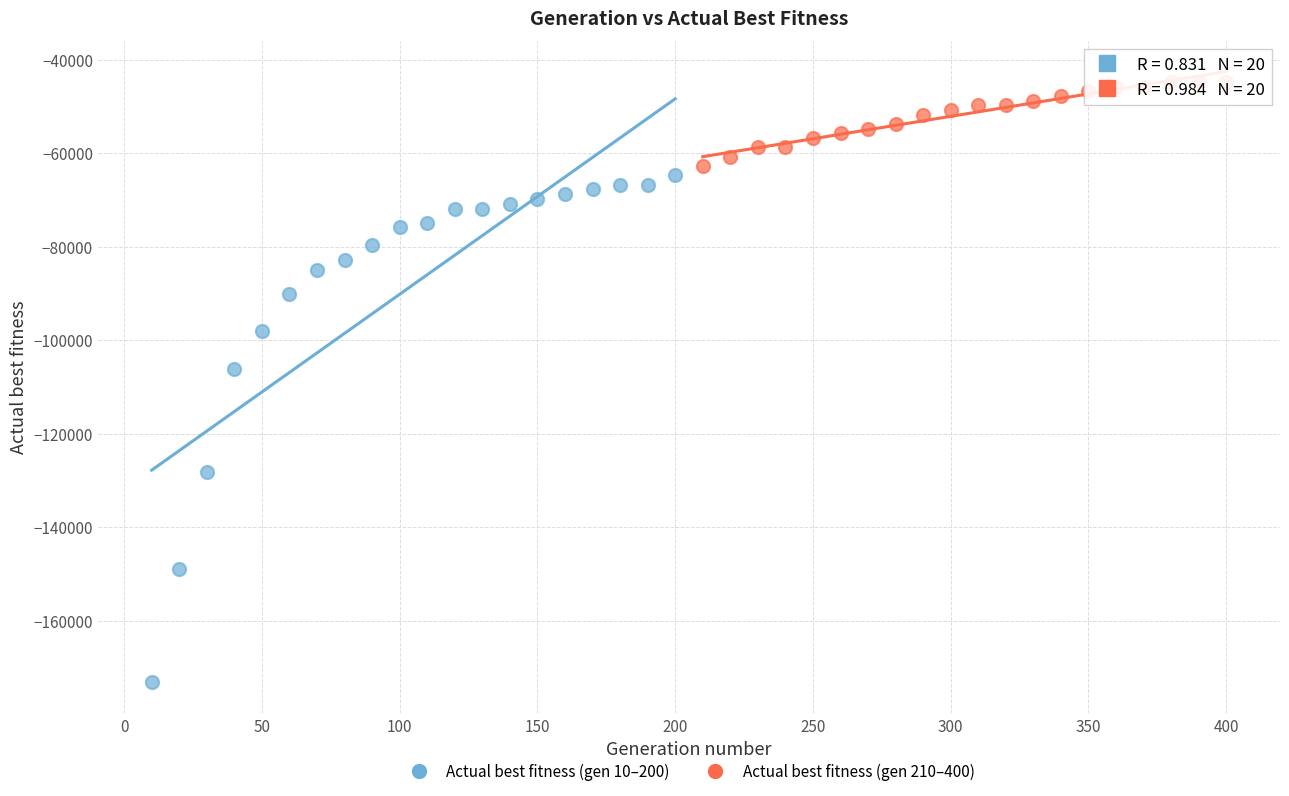

Which series contains the lowest Y value?

Actual best fitness (gen 10–200)